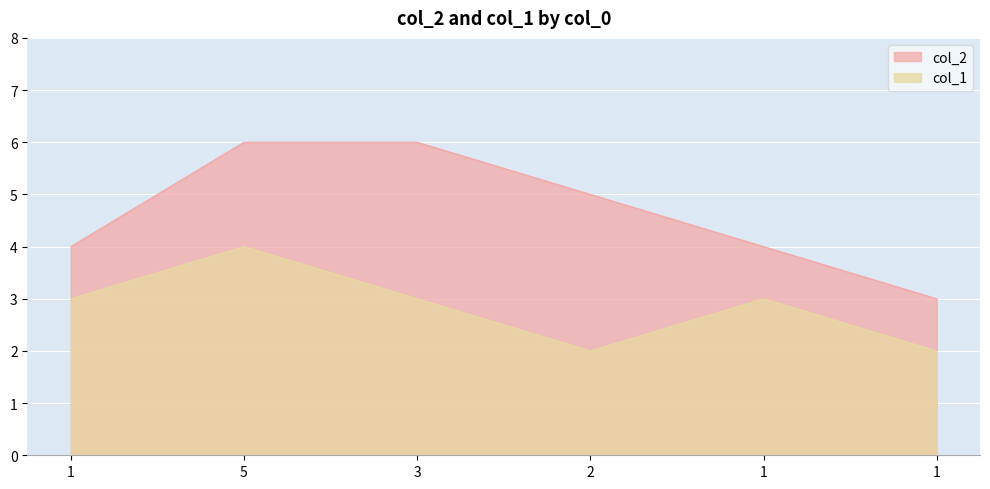

At which category does the chart reach its minimum across all series?

2